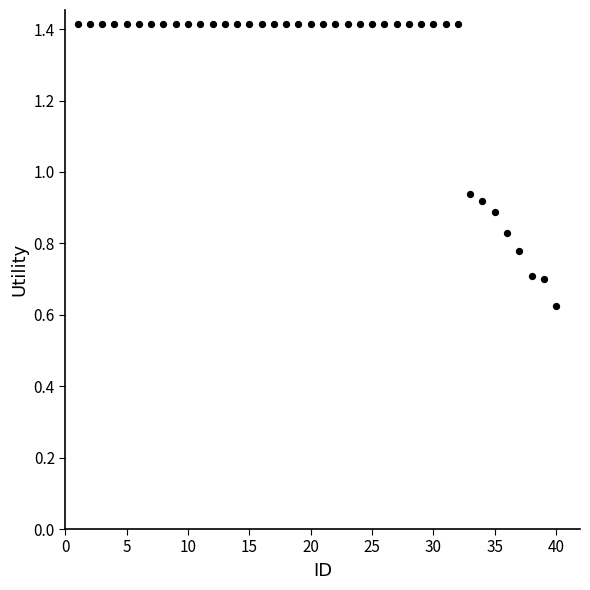

What is the range of X values (max minus min)?

39.0